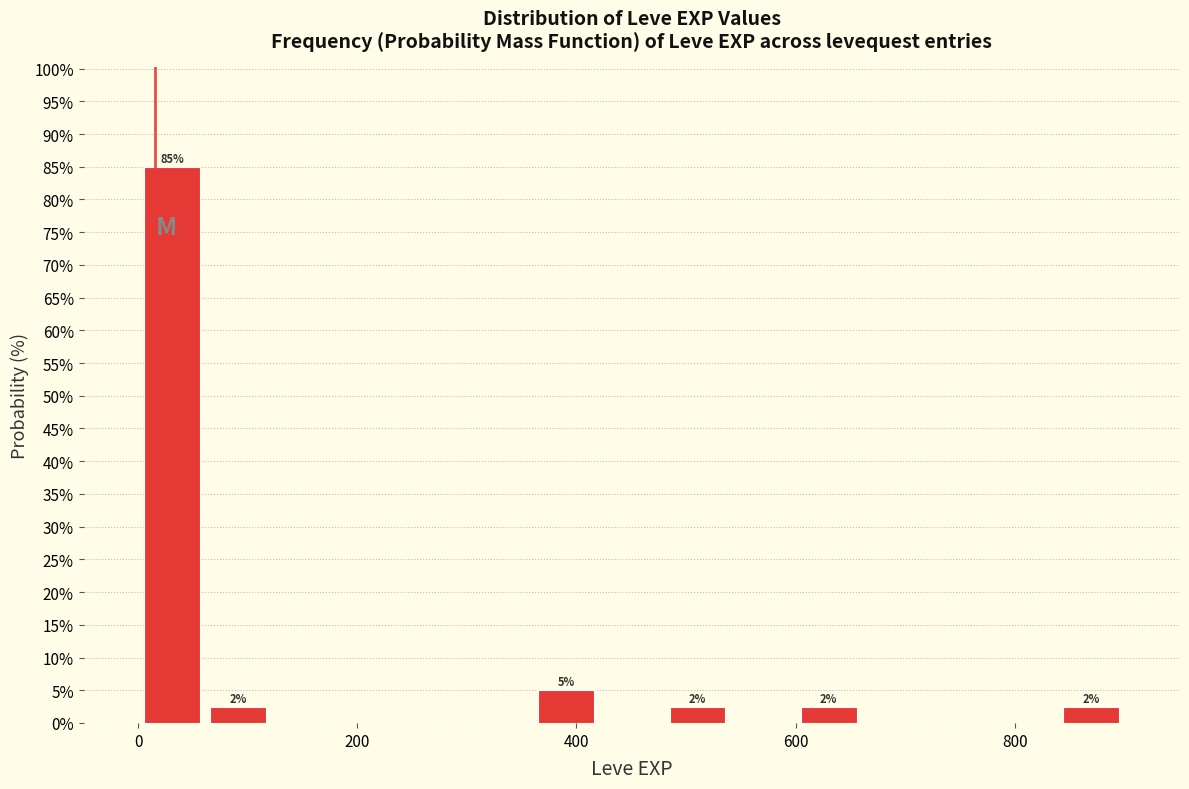

Around what value on the x-axis is the tallest bar? Give the approximate position of its centre, as read against the axis.

40